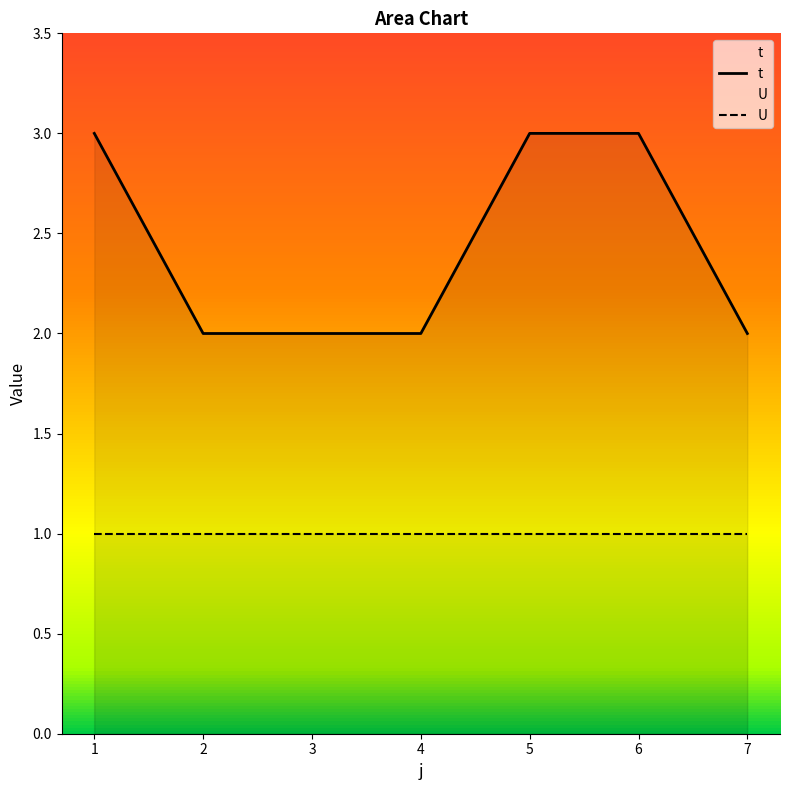

True or false: t and U intersect in this chart.

False